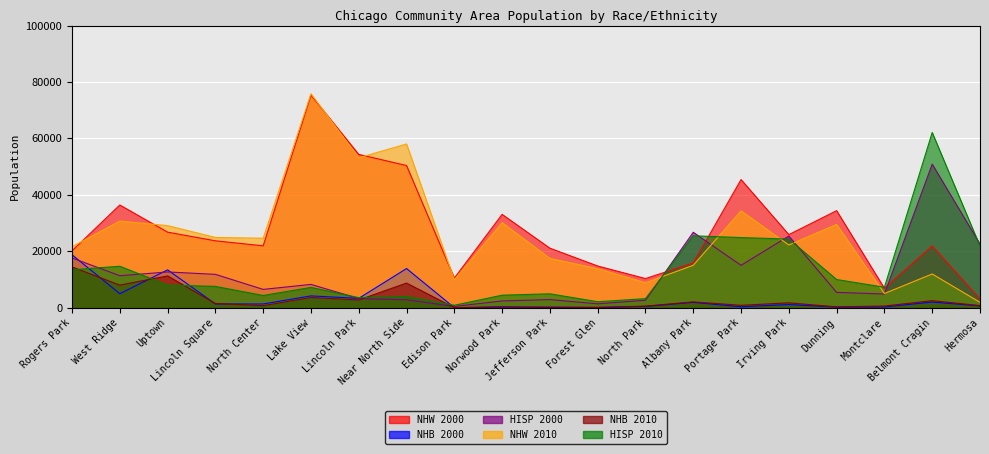

Reading left to right, transcribe all the data shown in this chart.

NHW 2000: Rogers Park=20170	West Ridge=36403	Uptown=26784	Lincoln Square=23716	North Center=21938	Lake View=75363	Lincoln Park=54341	Near North Side=50397	Edison Park=10503	Norwood Park=33085	Jefferson Park=21101	Forest Glen=14793	North Park=10336	Albany Park=15866	Portage Park=45418	Irving Park=25912	Dunning=34394	Montclare=6892	Belmont Cragin=21881	Hermosa=3086
NHB 2000: Rogers Park=18767	West Ridge=4962	Uptown=13415	Lincoln Square=1342	North Center=1333	Lake View=4193	Lincoln Park=3323	Near North Side=13884	Edison Park=19	Norwood Park=332	Jefferson Park=81	Forest Glen=71	North Park=452	Albany Park=1907	Portage Park=336	Irving Park=1121	Dunning=234	Montclare=264	Belmont Cragin=2000	Hermosa=649
HISP 2000: Rogers Park=17639	West Ridge=11353	Uptown=12674	Lincoln Square=11831	North Center=6496	Lake View=8268	Lincoln Park=3254	Near North Side=2805	Edison Park=463	Norwood Park=2404	Jefferson Park=2881	Forest Glen=1389	North Park=2652	Albany Park=26741	Portage Park=15022	Irving Park=25401	Dunning=5441	Montclare=4865	Belmont Cragin=50881	Hermosa=22574
NHW 2010: Rogers Park=21618	West Ridge=30706	Uptown=29098	Lincoln Square=24916	North Center=24634	Lake View=75845	Lincoln Park=53138	Near North Side=58033	Edison Park=9885	Norwood Park=30157	Jefferson Park=17475	Forest Glen=13815	North Park=8847	Albany Park=15054	Portage Park=34329	Irving Park=22234	Dunning=29512	Montclare=5041	Belmont Cragin=11959	Hermosa=1913
NHB 2010: Rogers Park=14461	West Ridge=8015	Uptown=11275	Lincoln Square=1488	North Center=738	Lake View=3651	Lincoln Park=2753	Near North Side=8732	Edison Park=29	Norwood Park=164	Jefferson Park=265	Forest Glen=137	North Park=573	Albany Park=2076	Portage Park=856	Irving Park=1736	Dunning=308	Montclare=598	Belmont Cragin=2493	Hermosa=757
HISP 2010: Rogers Park=13433	West Ridge=14701	Uptown=8009	Lincoln Square=7562	North Center=4330	Lake View=7198	Lincoln Park=3571	Near North Side=3974	Edison Park=872	Norwood Park=4442	Jefferson Park=4927	Forest Glen=2126	North Park=3224	Albany Park=25487	Portage Park=24861	Irving Park=24332	Dunning=9997	Montclare=7248	Belmont Cragin=62101	Hermosa=21860